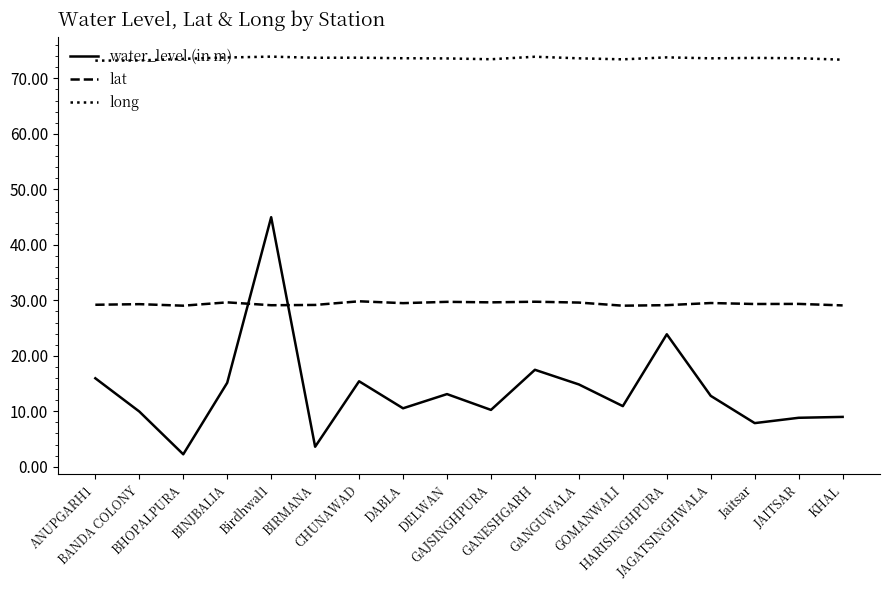

Which series has the largest total across all categories?

long